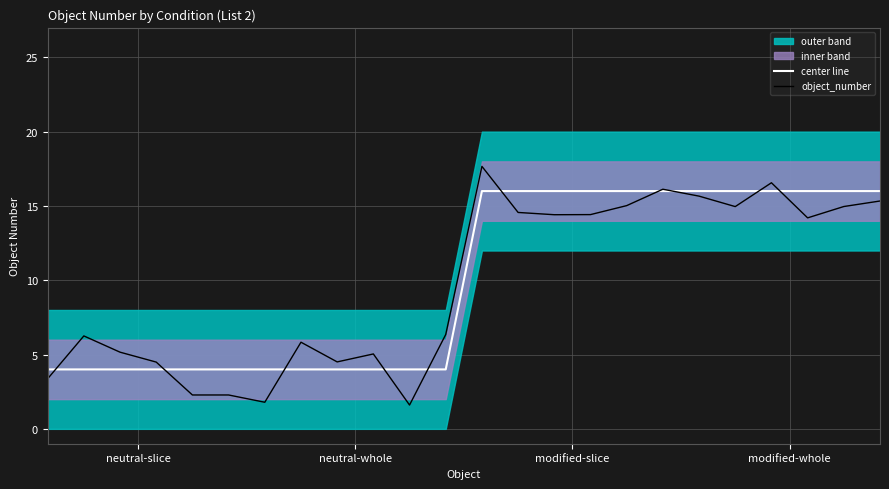

What is the value of the center line point at the 7th from the left?

4.0